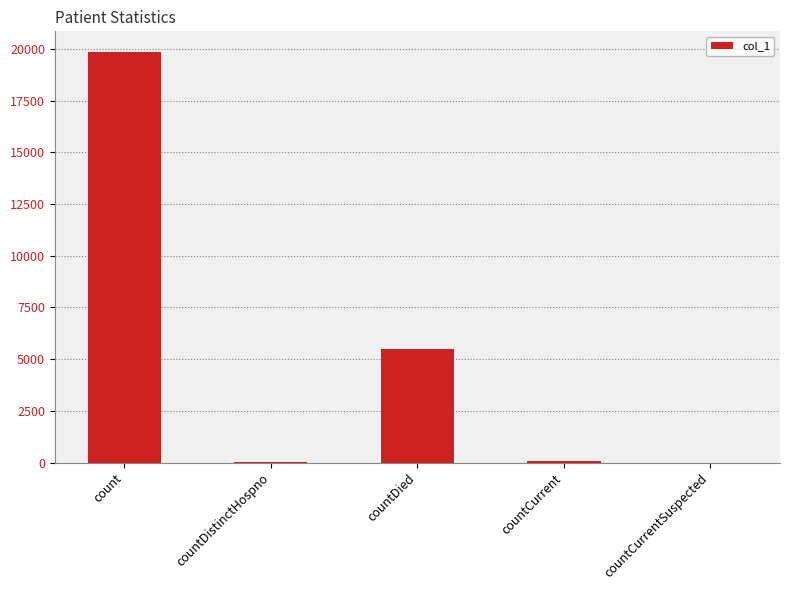

What is the sum of all values?

25431